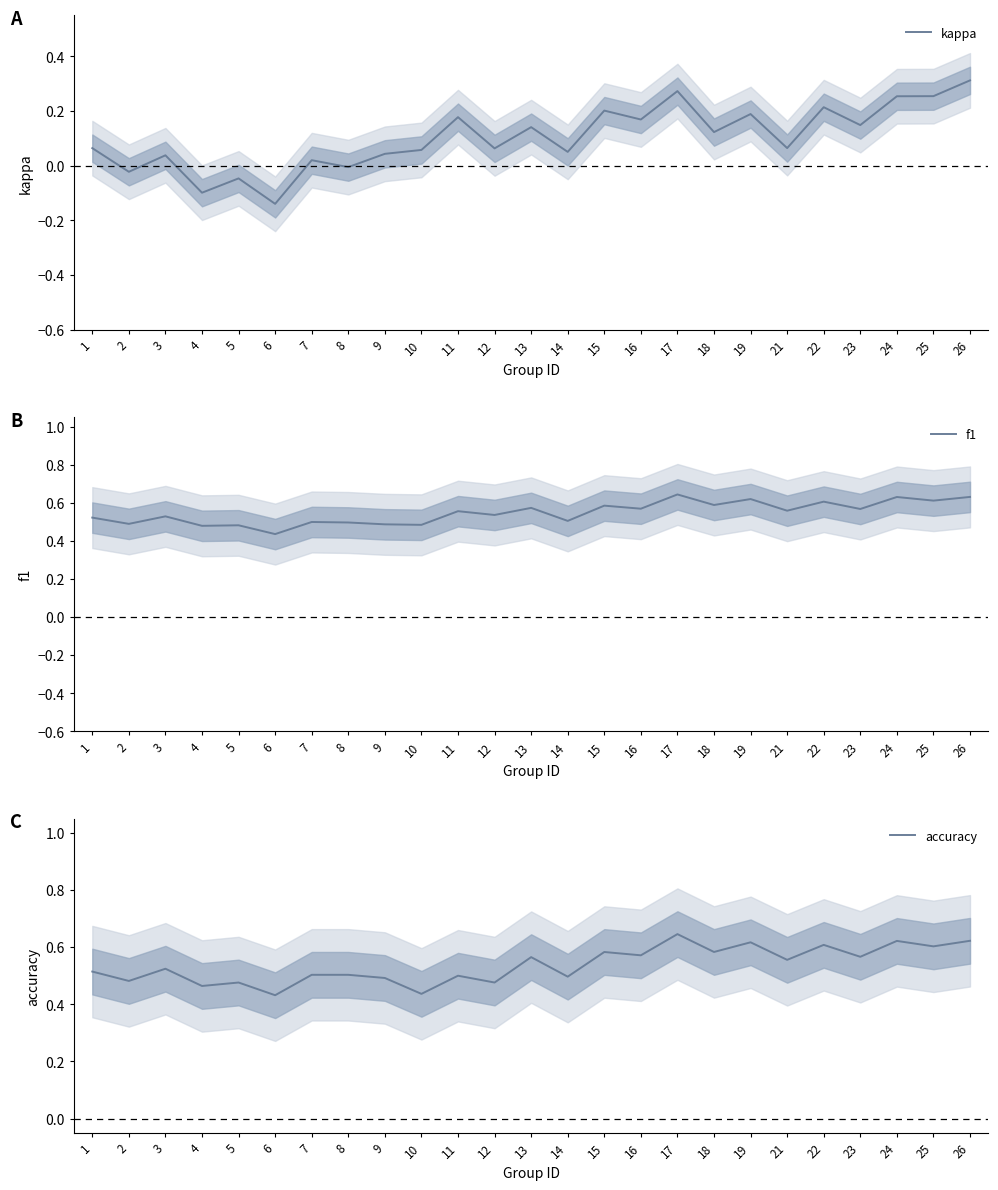

What is the total value across all series at 16?

1.3